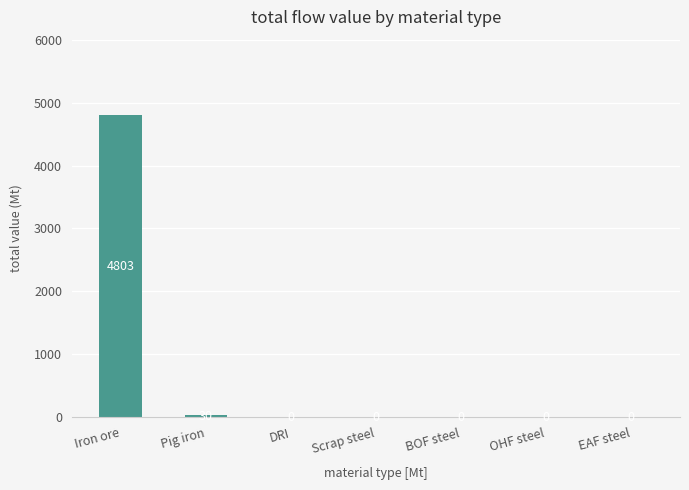

How many categories are shown in the chart?

7